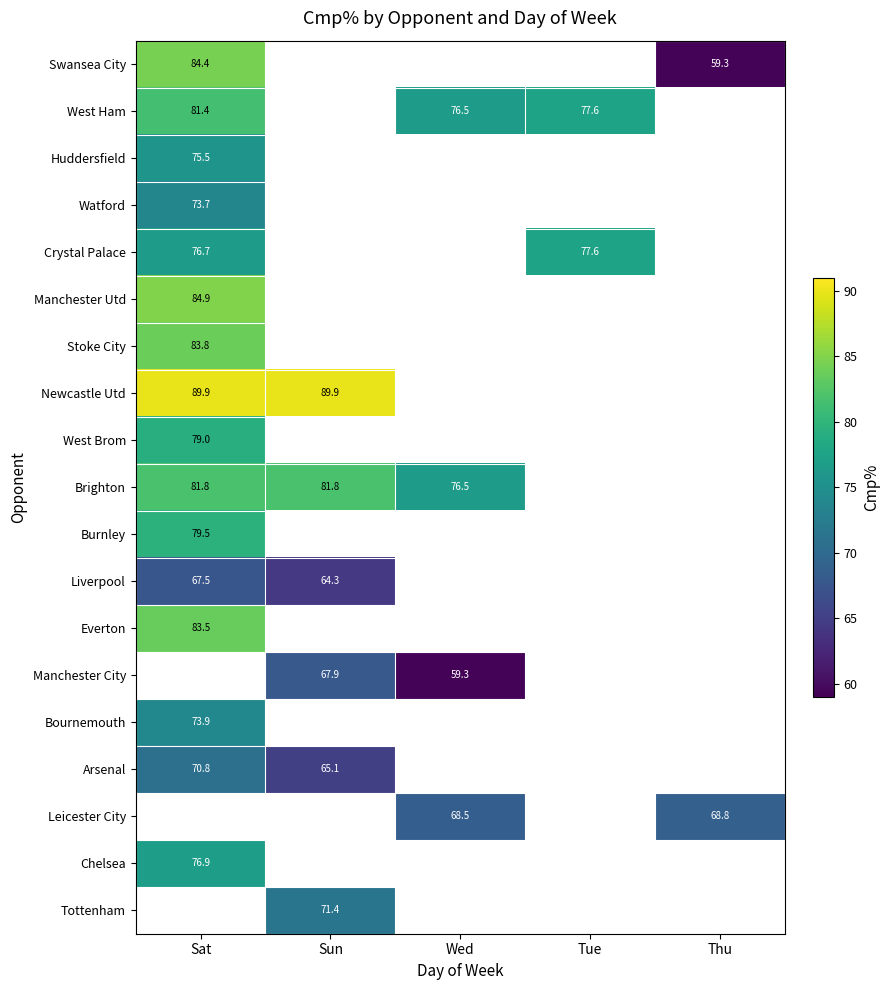

Is it true that West Ham equals 76.5 at Wed?

True